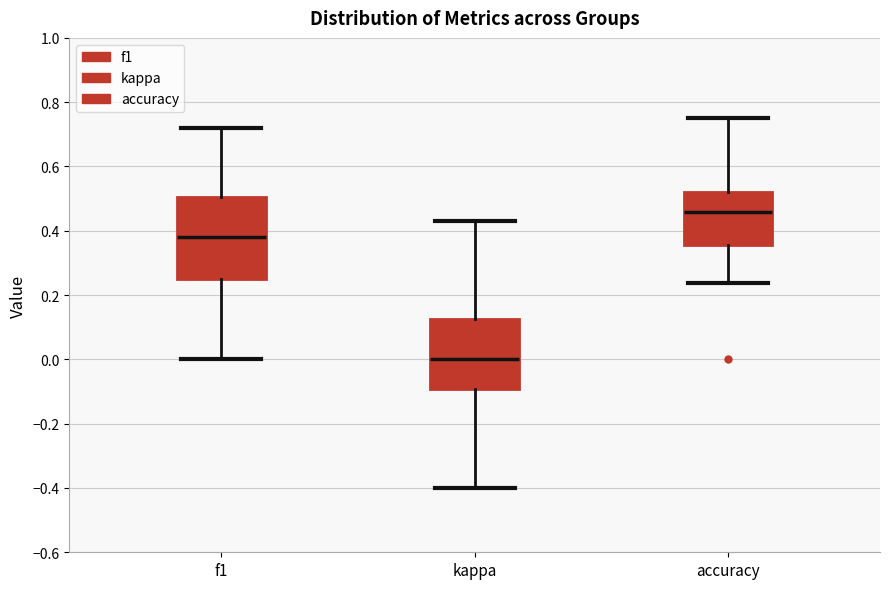

Comparing the boxes themselves (not the whiskers), which one is the tallest?

f1